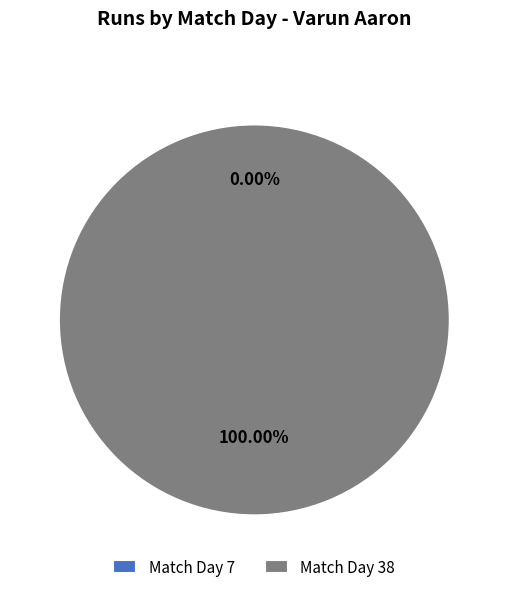

What percentage is NOT represented by 7?

100.0%